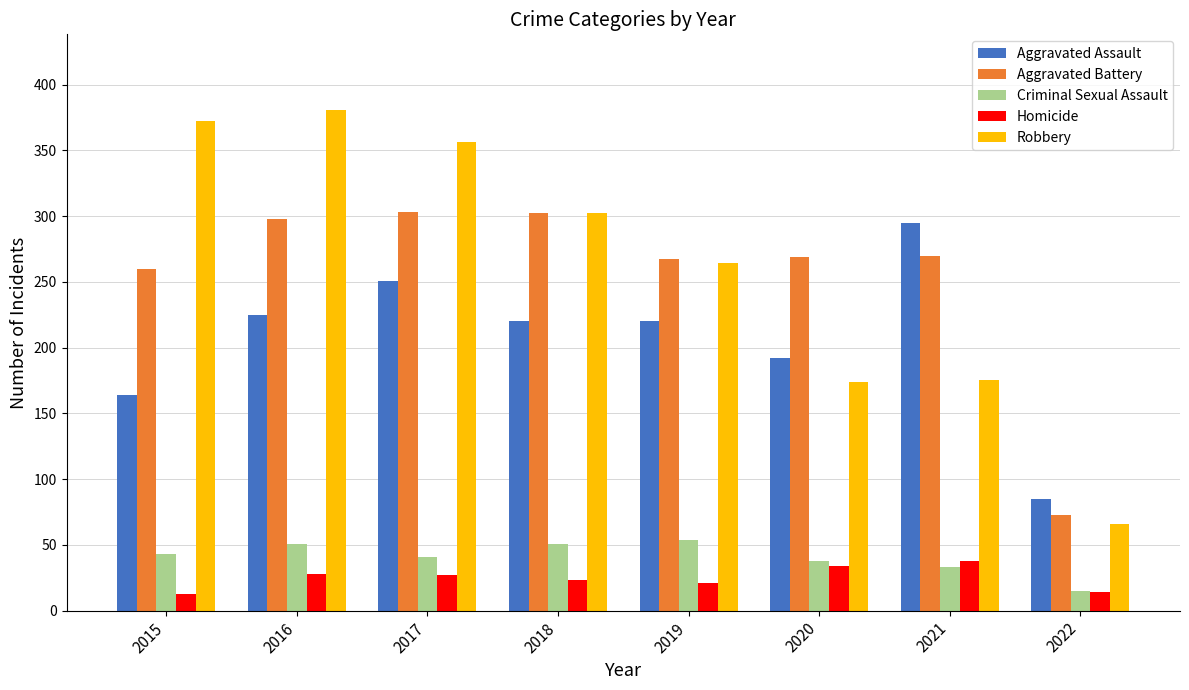

Are the bars grouped side by side (vs. stacked)?

Yes